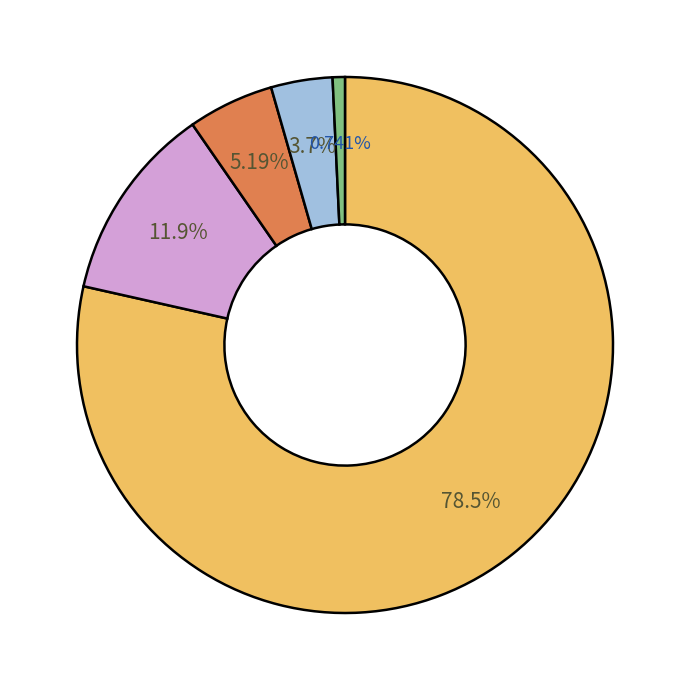

Is there a majority slice in this chart?

Yes